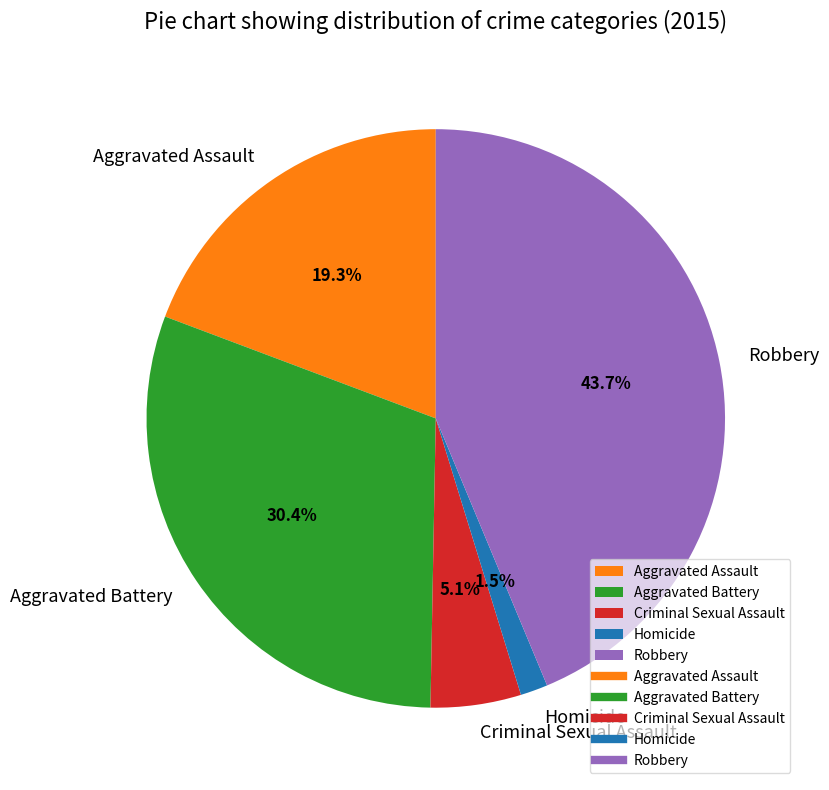

Is Criminal Sexual Assault the majority of the pie?

No